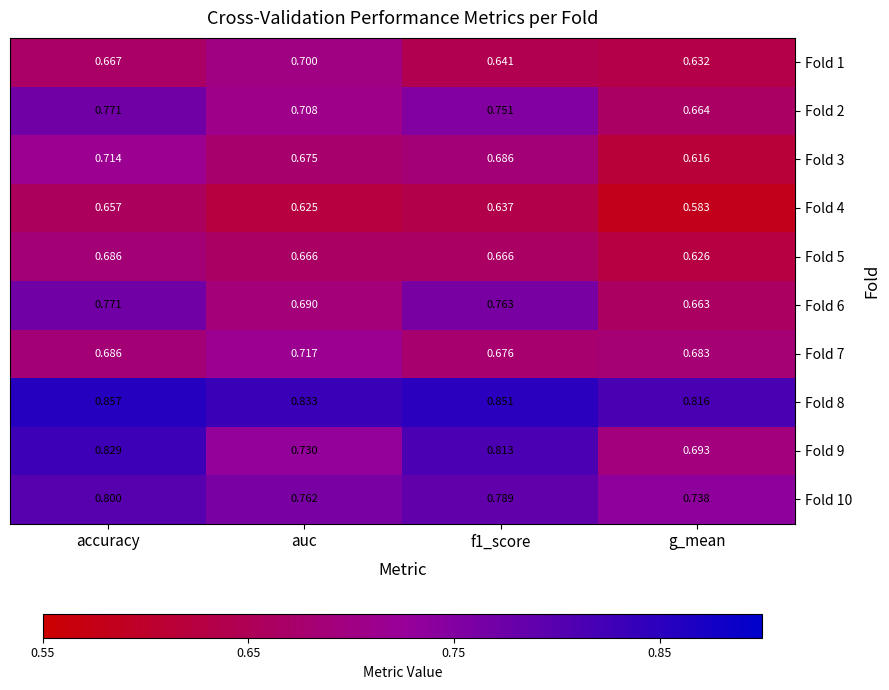

Which label corresponds to the smallest value in the chart?

g_mean